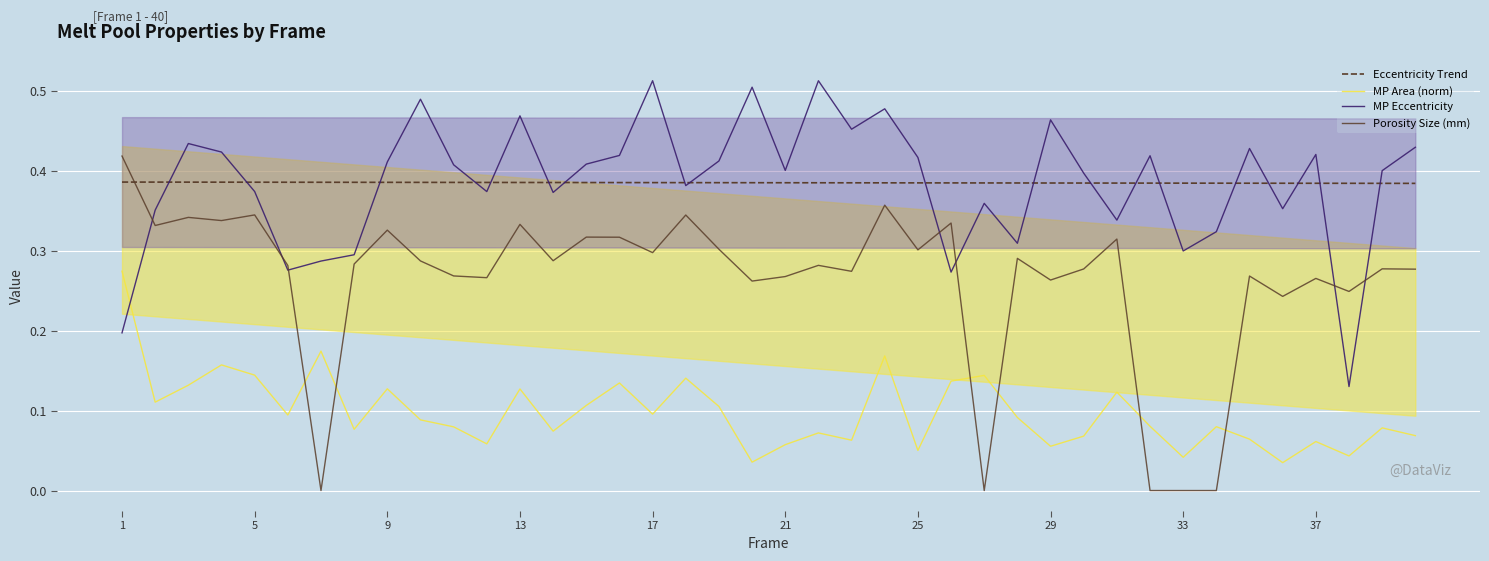

True or false: Porosity Size (mm) and Eccentricity Trend intersect in this chart.

True